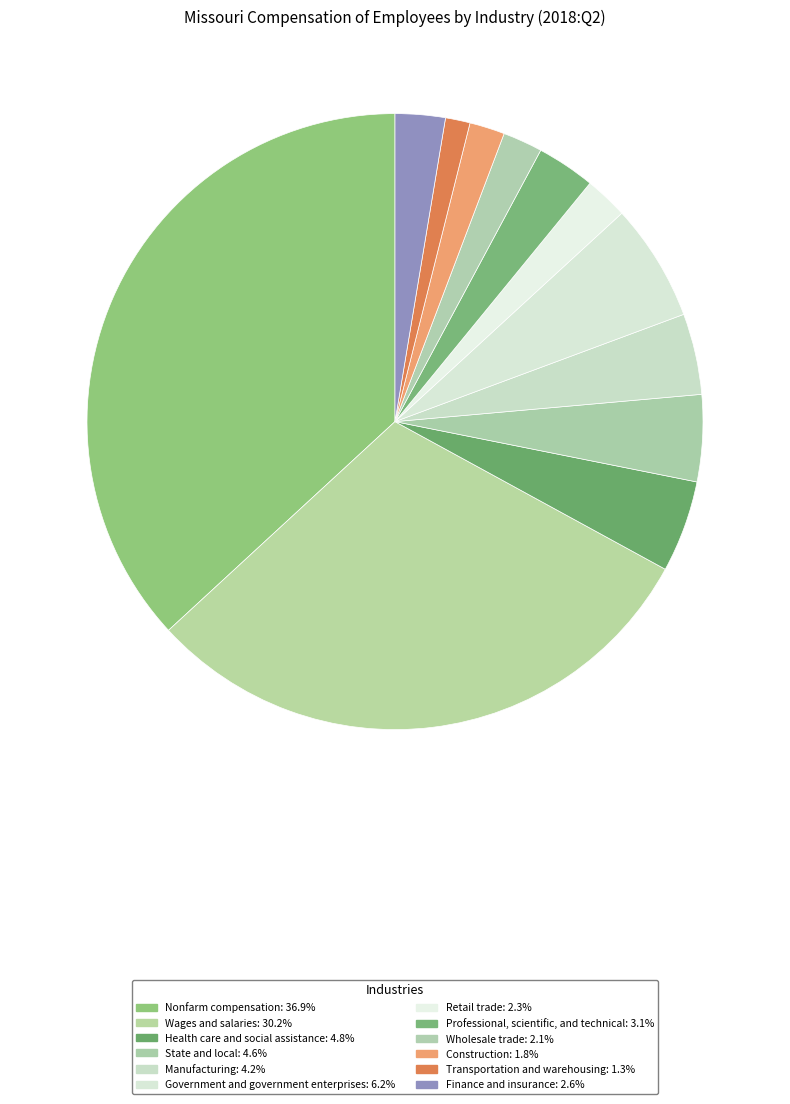

Does Manufacturing represent more than half of the total?

No